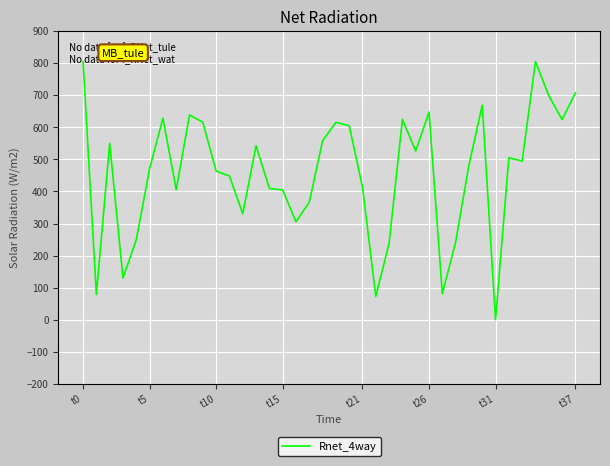

What is the difference between the maximum and minimum values?

804.7